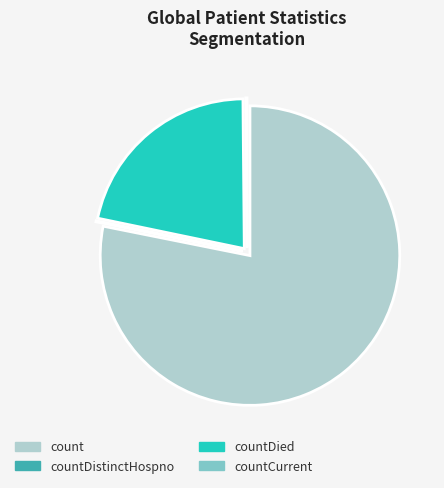

The countDied slice represents 13% of the pie. True or false?

False